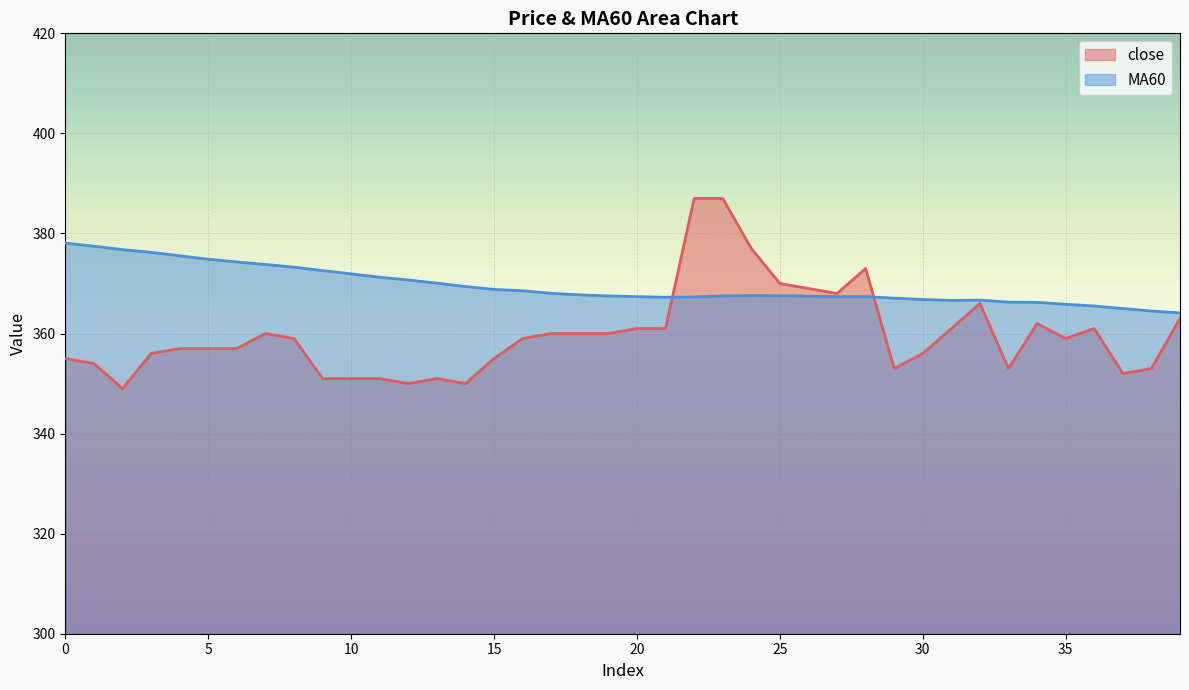

Between 25 and 31, which is larger?

25